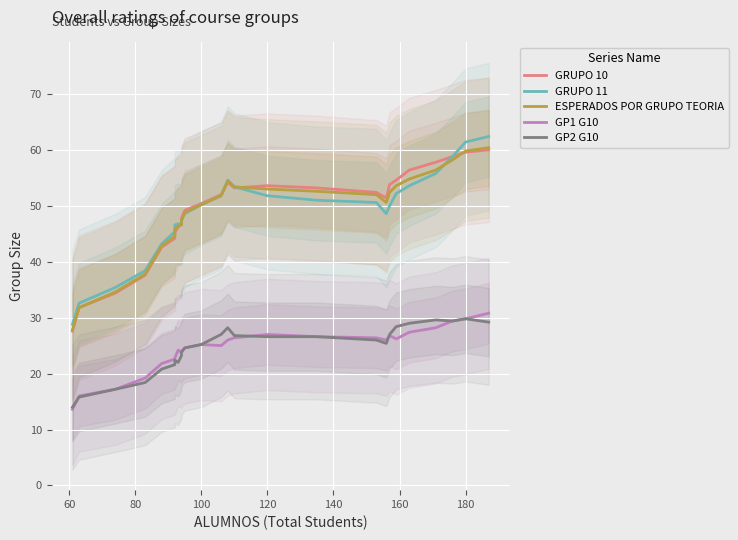

Reading left to right, extract all data points from this chart.

GRUPO 10: 27.6	31.8	34.4	37.6	42.6	44.2	45.2	46.2	47.0	47.8	49.2	50.4	52.0	54.2	53.2	53.6	53.2	52.4	51.4	53.8	54.6	56.4	57.8	58.8	59.6	60.0
GRUPO 11: 28.8	32.6	35.4	38.4	43.2	45.4	46.6	46.8	46.6	47.4	48.6	50.2	51.8	54.6	53.4	51.8	51.0	50.6	48.6	50.0	52.2	53.6	55.8	58.8	61.4	62.4
ESPERADOS POR GRUPO TEORIA: 27.8	31.8	34.6	37.8	42.8	44.6	45.8	46.4	46.6	47.4	48.8	50.2	51.8	54.4	53.4	53.0	52.6	52.0	50.6	52.4	53.6	54.8	56.4	58.2	59.8	60.4
GP1 G10: 13.6	16.0	17.2	19.2	21.8	22.6	22.8	24.2	23.8	24.0	24.6	25.2	25.0	26.0	26.4	27.0	26.6	26.4	26.0	26.8	26.2	27.4	28.2	29.4	29.8	30.8
GP2 G10: 14.0	15.8	17.2	18.4	20.8	21.6	22.4	22.0	23.2	23.8	24.6	25.2	27.0	28.2	26.8	26.6	26.6	26.0	25.4	27.0	28.4	29.0	29.6	29.4	29.8	29.2